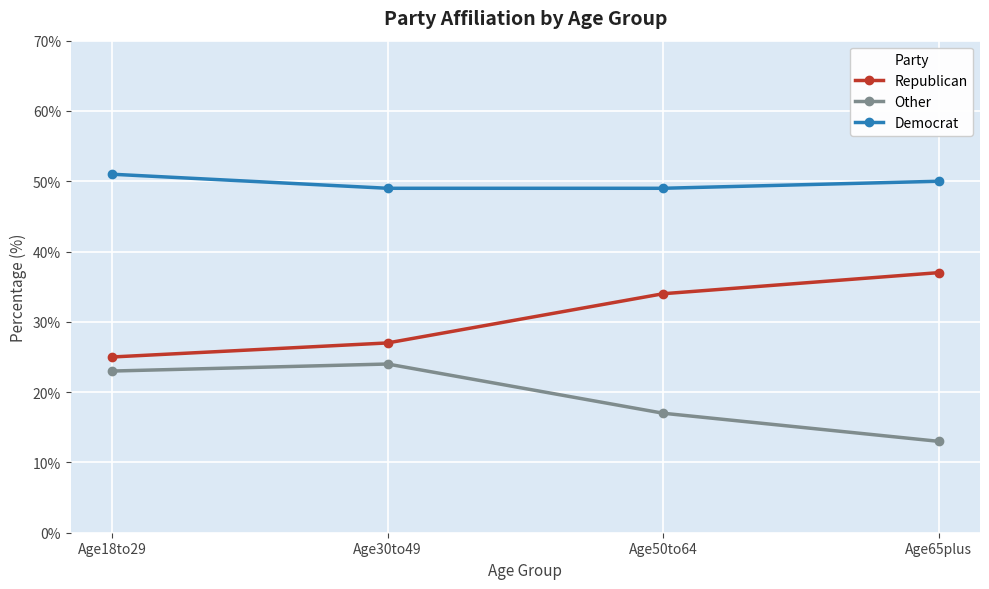

What is the highest value of the Democrat series?

51